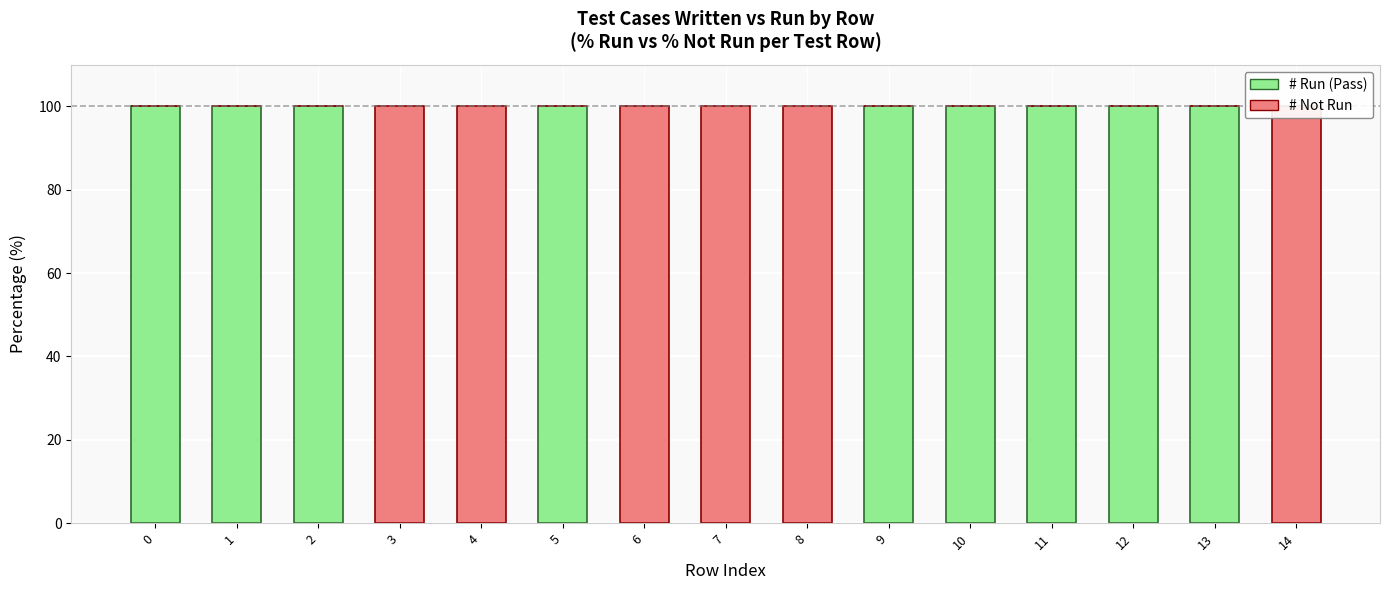

Count the number of data series in this chart.

2